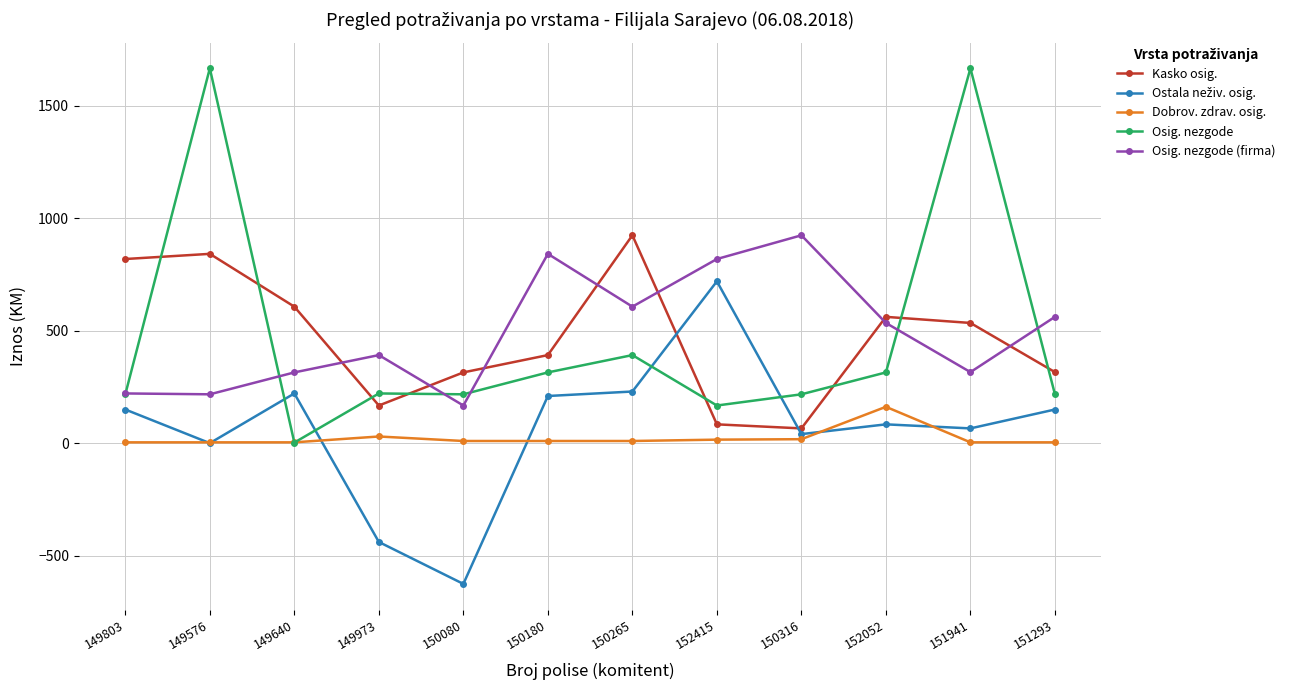

Is the value of Osig. nezgode at 151941 greater than the value of Dobrov. zdrav. osig. at 149973?

Yes